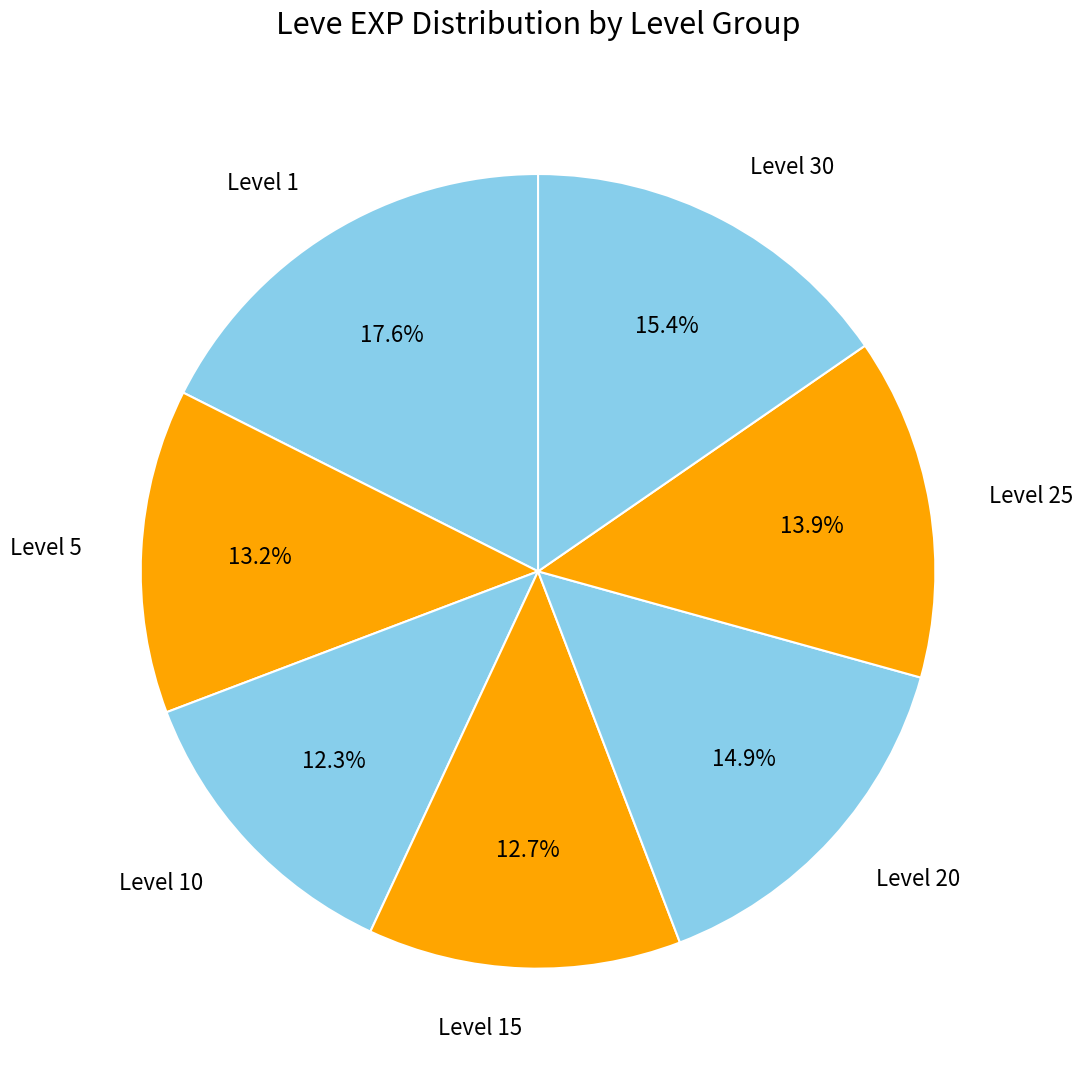

Is there any slice that represents more than half of the pie?

No